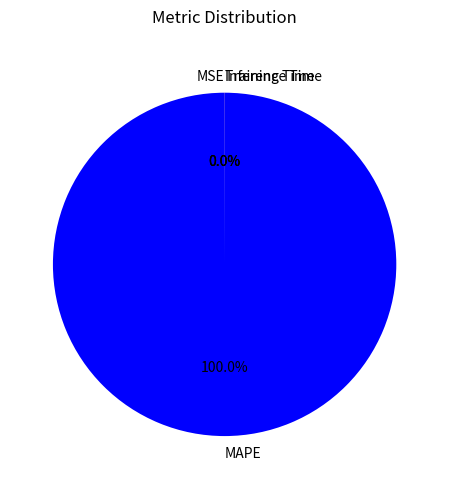

Is there a majority slice in this chart?

Yes